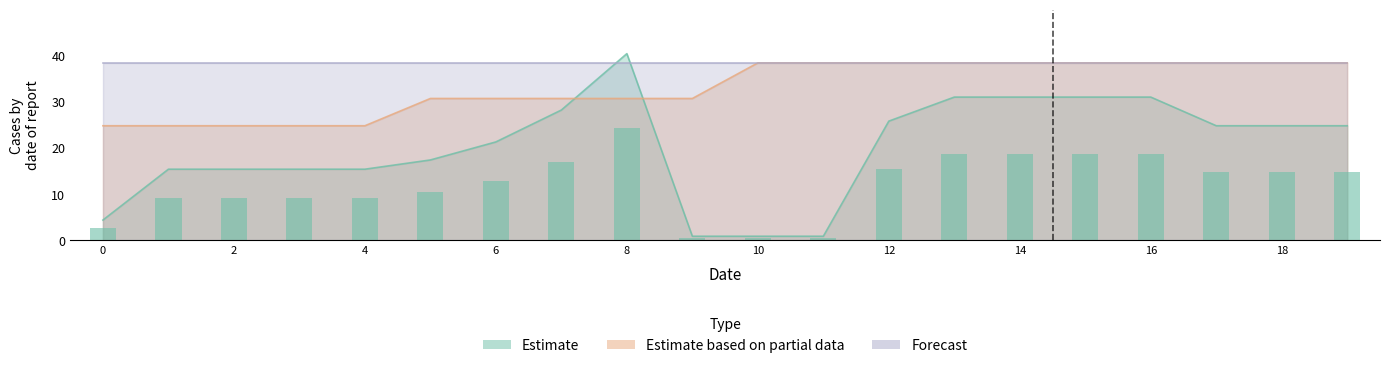

What is the smallest value displayed?

0.9